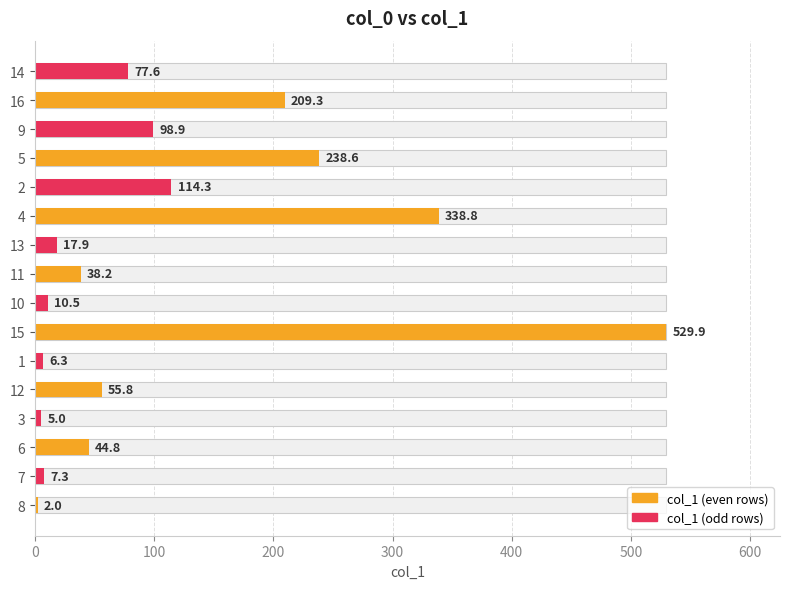

How many values are below 55?

8